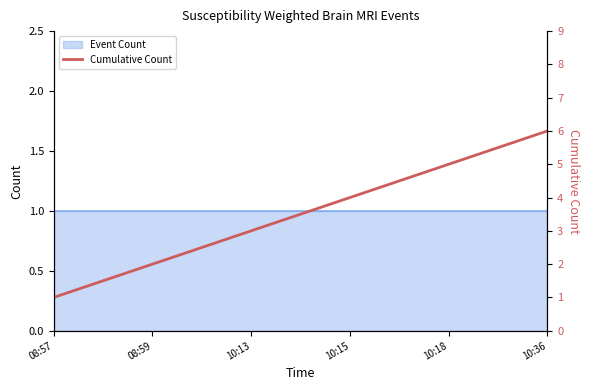

Count the number of categories in the chart.

6